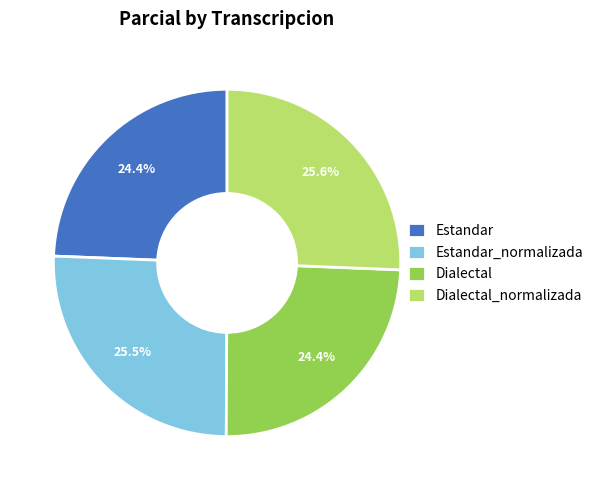

Does Estandar_normalizada account for over 50% of the chart?

No